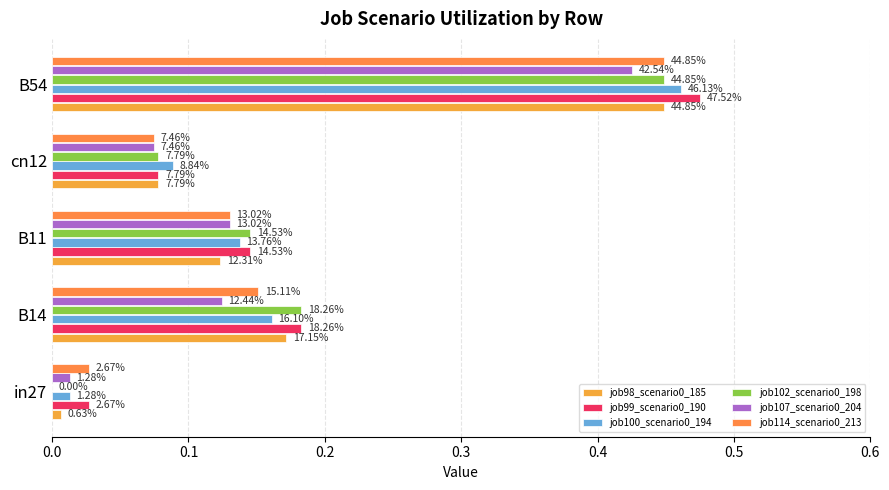

What is the average value of the job99_scenario0_190 series?

0.2